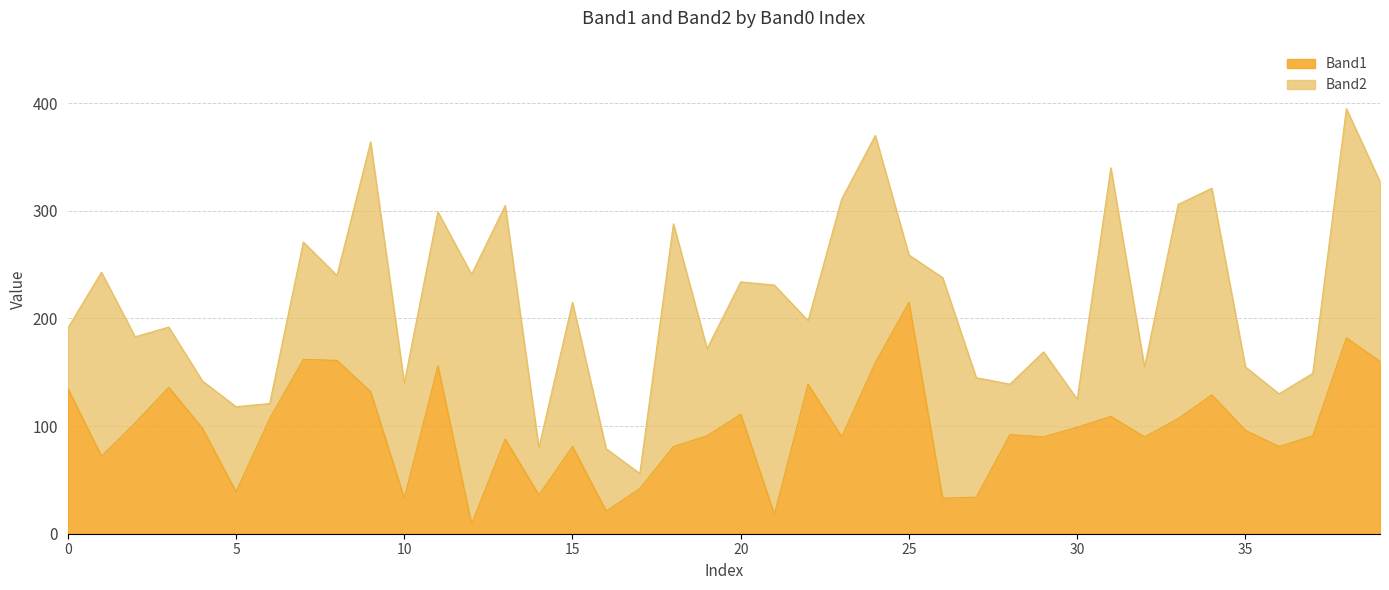

What is the highest value of the Band1 series?

215